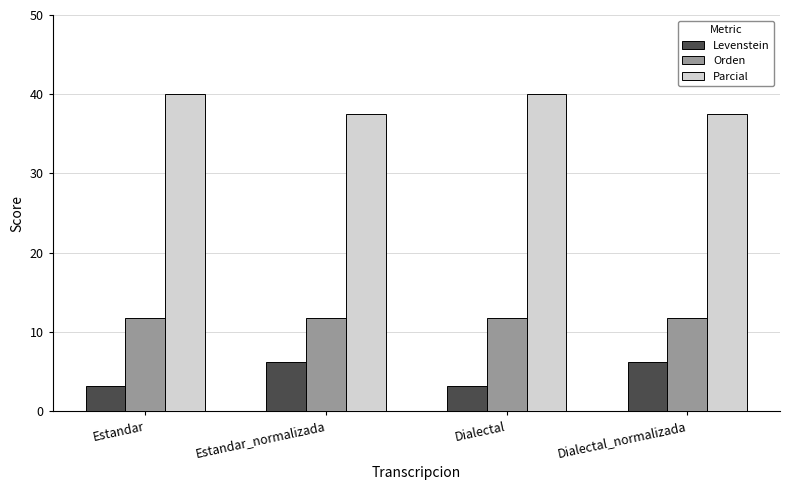

What is the label of the 4th bar from the left?

Dialectal_normalizada